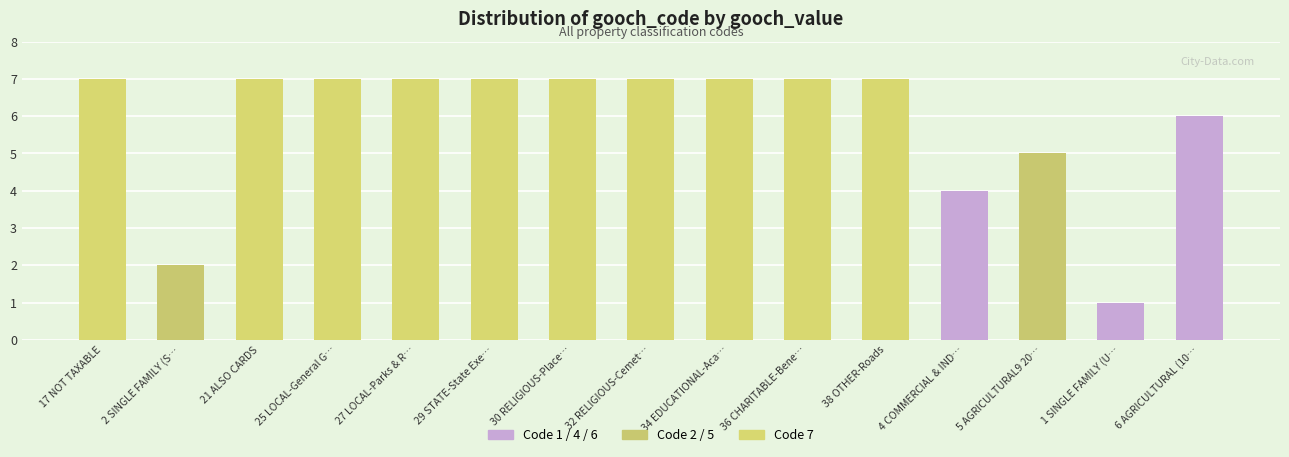

How many values are between 5 and 7?

12